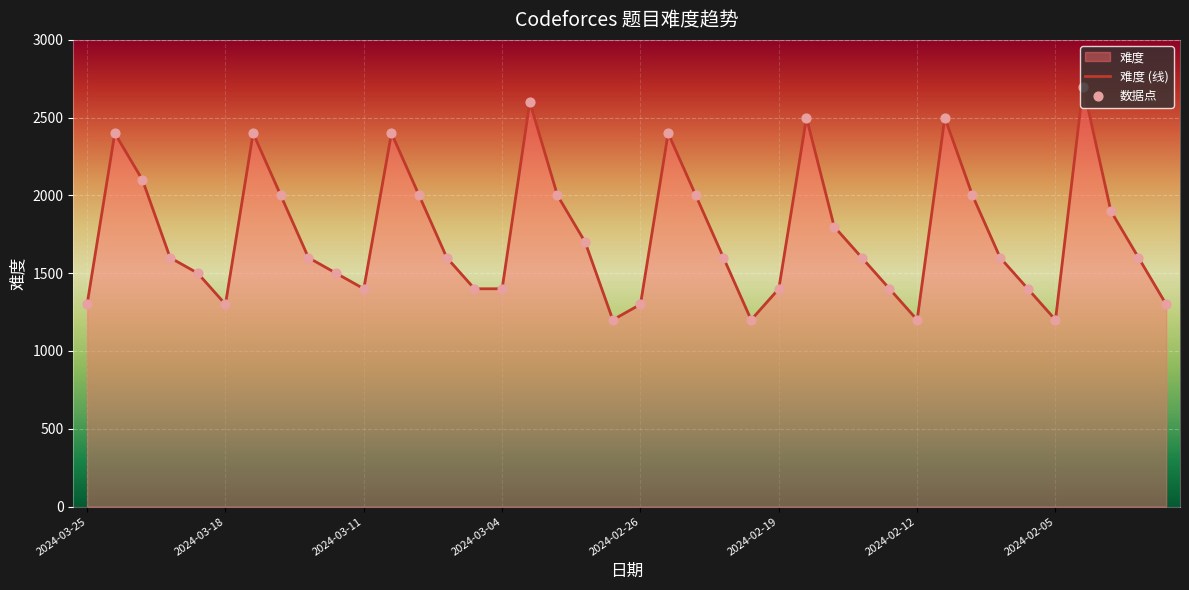

Which series reaches the minimum Y coordinate?

难度 (线)